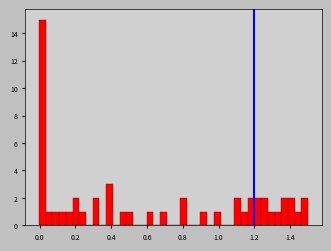

Read against the x-axis, roughly where is the centre of the tallest bar?

0.02